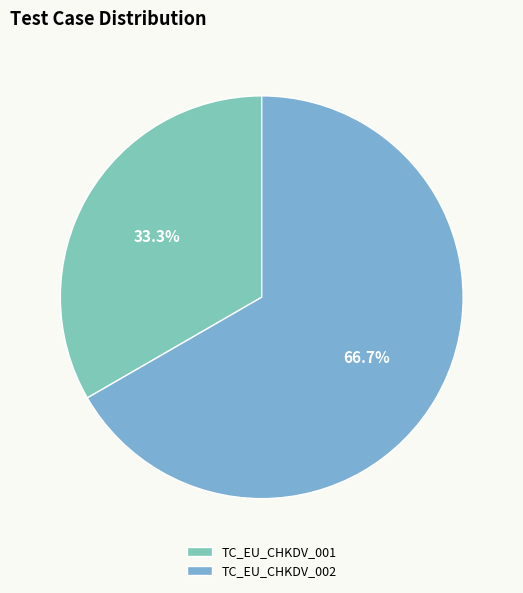

What percentage do TC_EU_CHKDV_001 and TC_EU_CHKDV_002 together represent?

100.0%